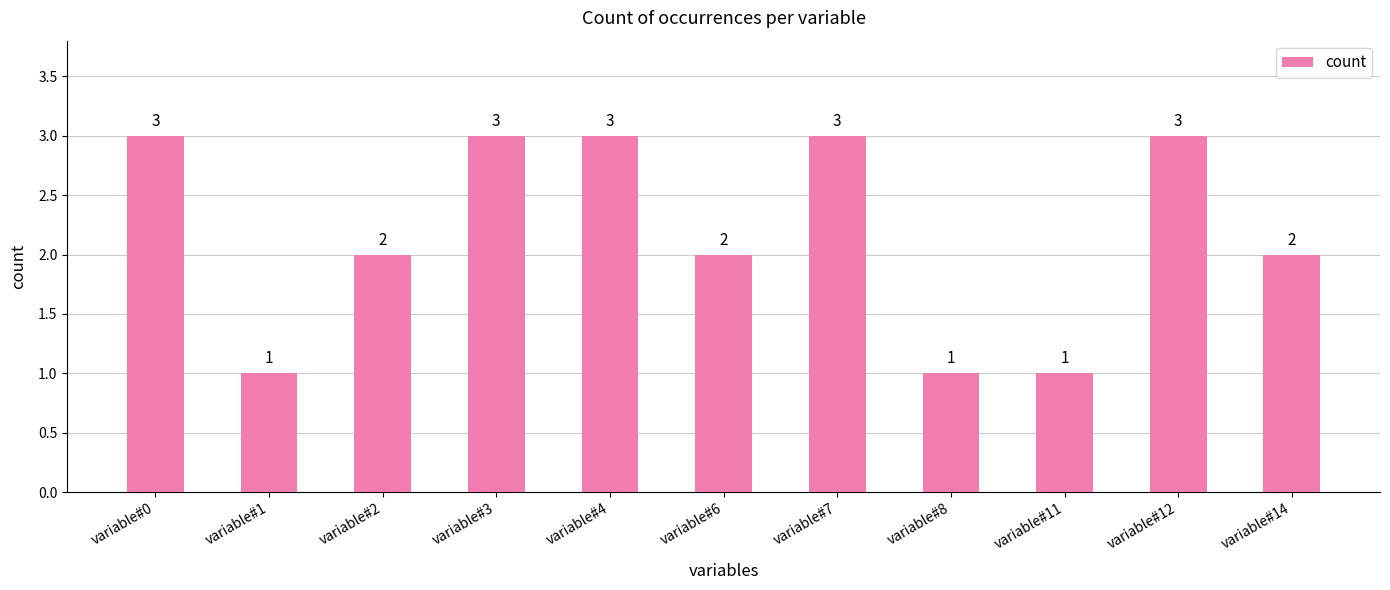

What is the maximum value shown in the chart?

3